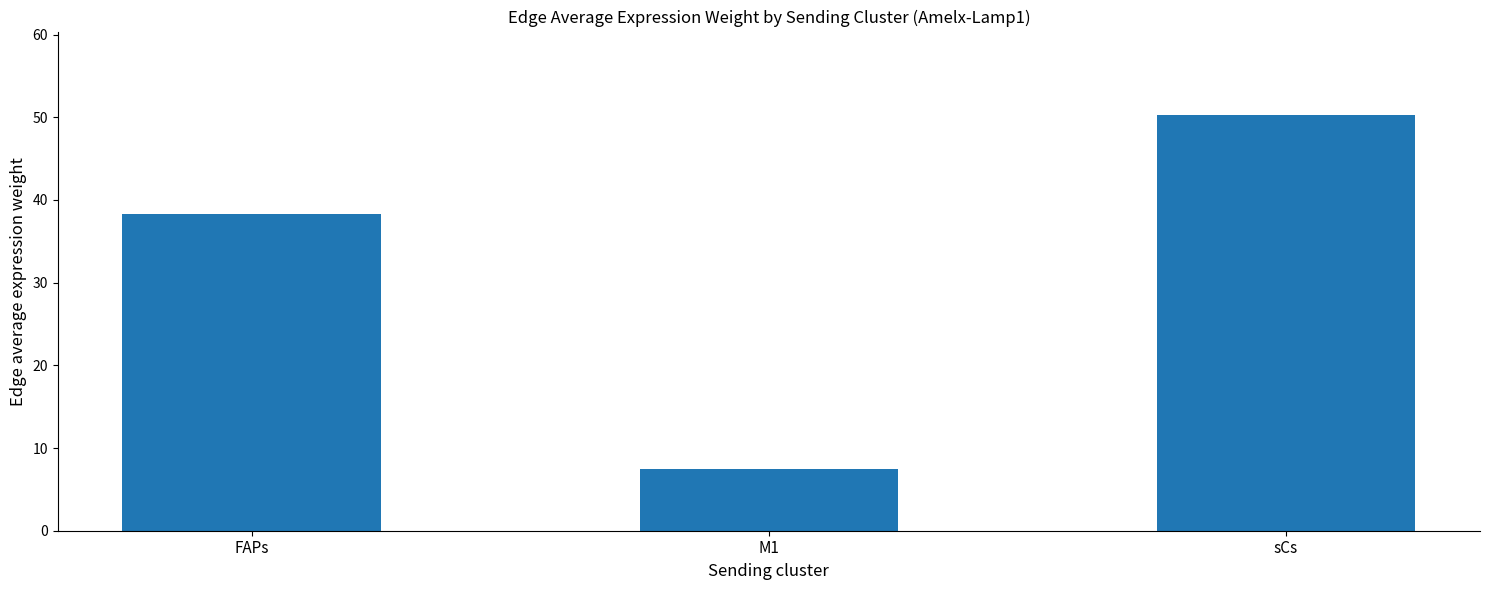

The value at sCs is 50.3. True or false?

True